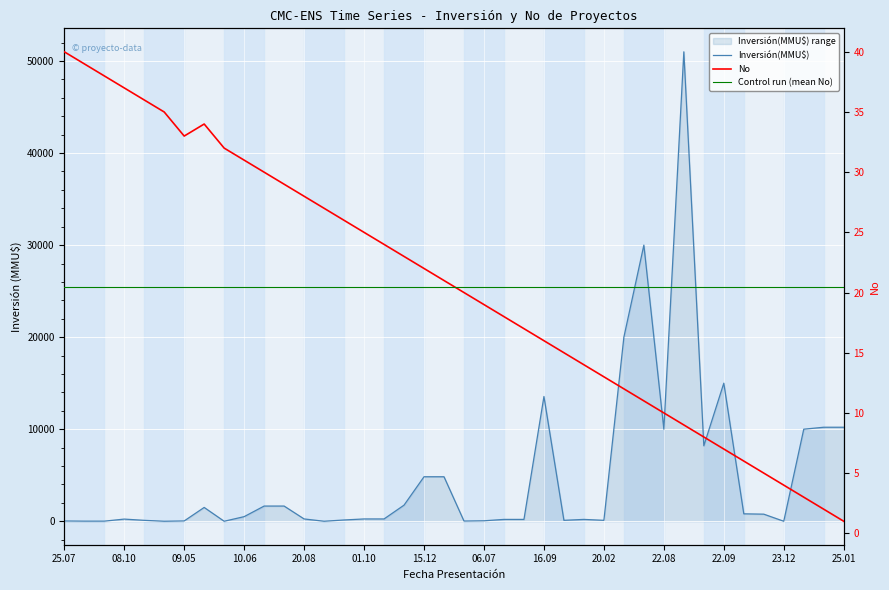

What is the difference between the values at 15/12/2008 and 06/08/2008?

7